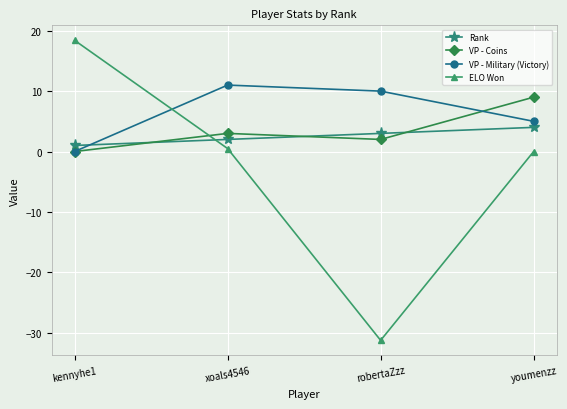

Does the chart display data point markers on the line(s)?

Yes